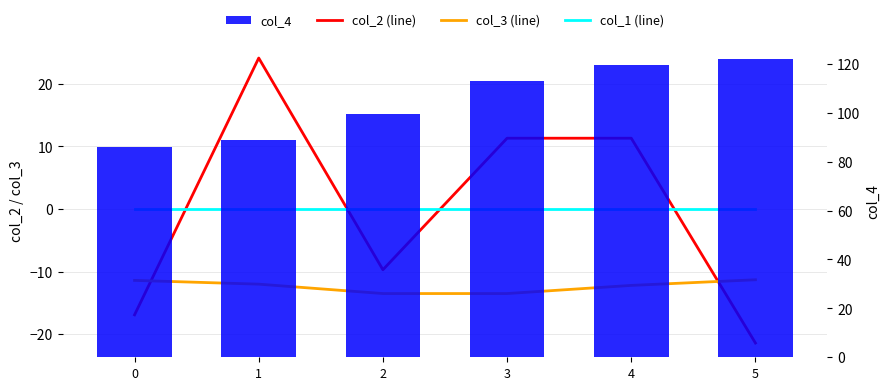

Rank the series at 2 from lowest to highest value.

col_3 (line), col_2 (line), col_1 (line), col_4